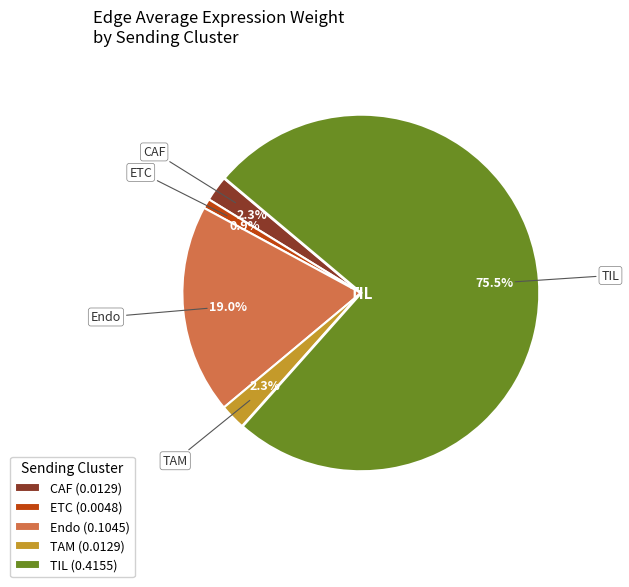

How many slices are in this pie chart?

5